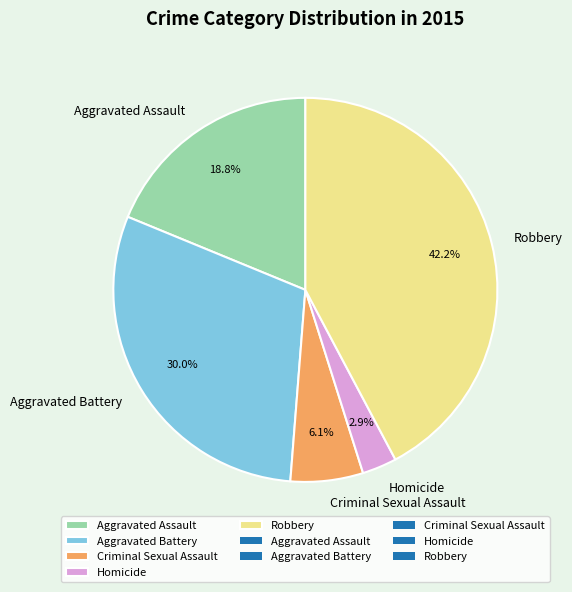

What percentage do Aggravated Battery and Homicide together represent?

32.9%